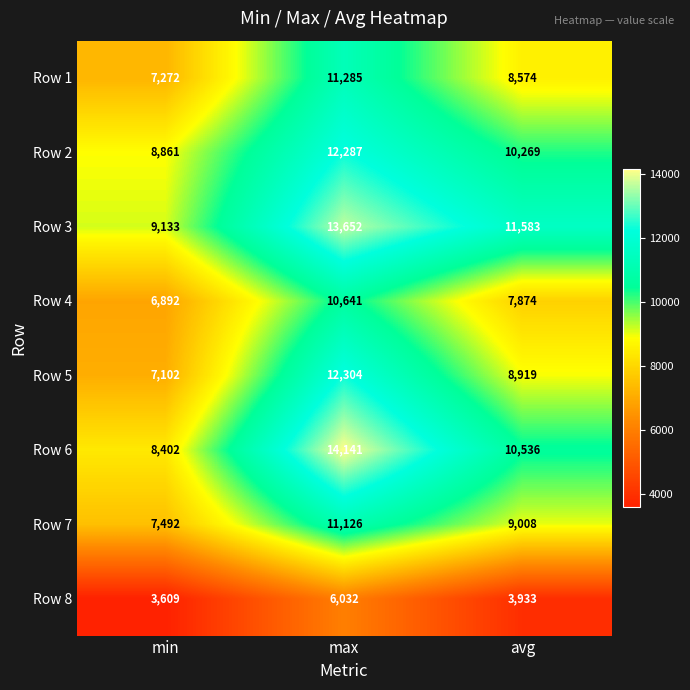

Which series has the widest spread of values?

Row 6